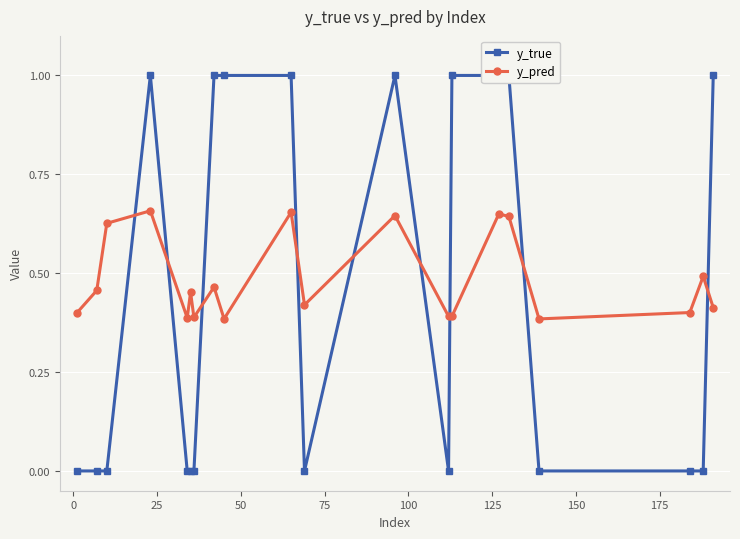

In y_pred, how many points are lower than both neighbors (excluding endpoints)?

6